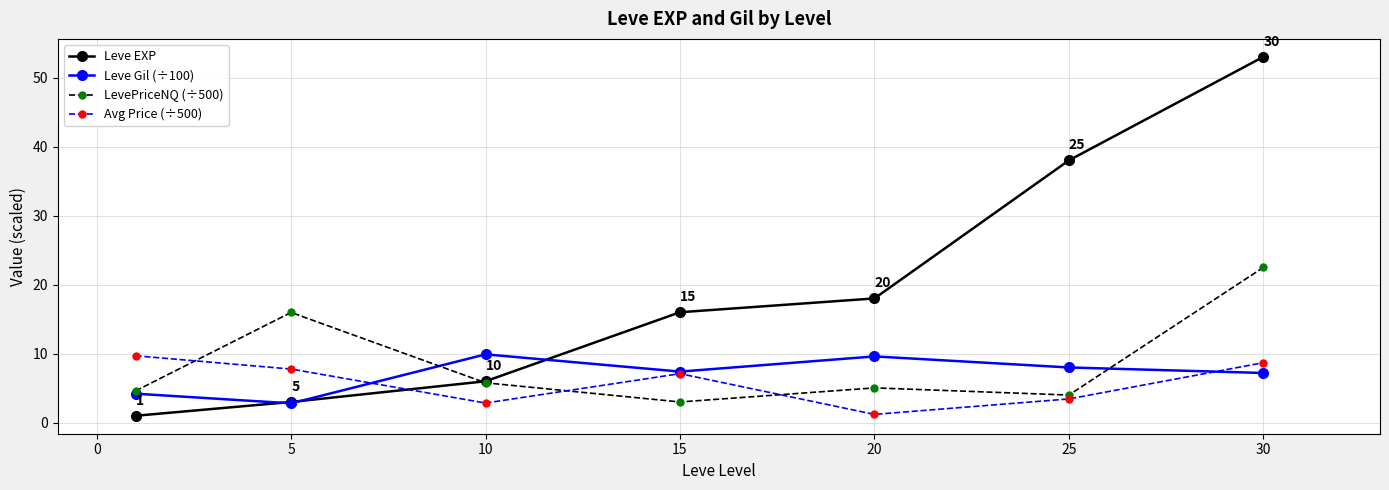

What is the value of the Avg Price (÷500) point at the 3rd from the left?

2.8